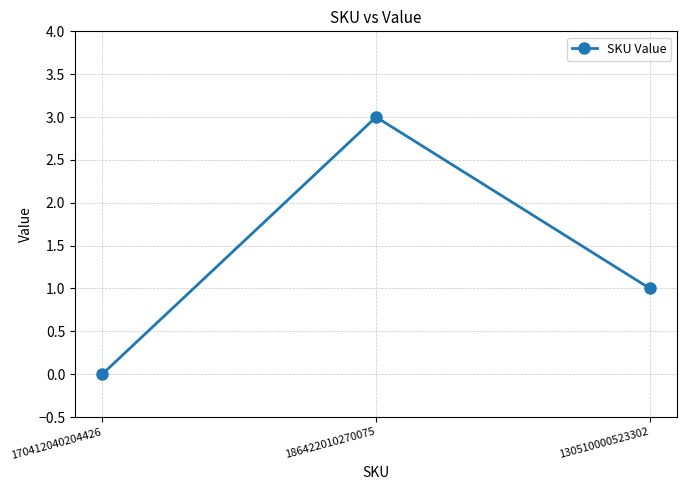

List the labels in order of value, smallest first.

170412040204426, 130510000523302, 186422010270075